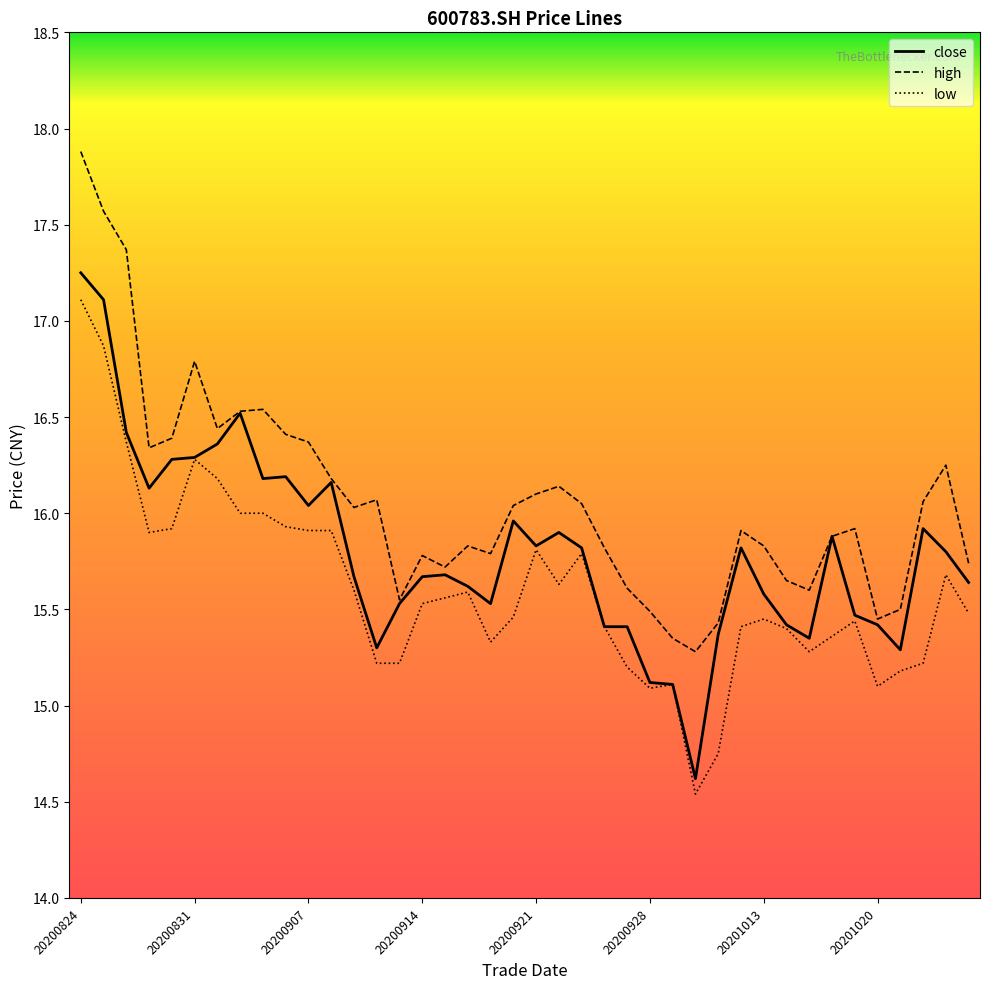

Rank the series by their average value, from highest to lowest.

high, close, low